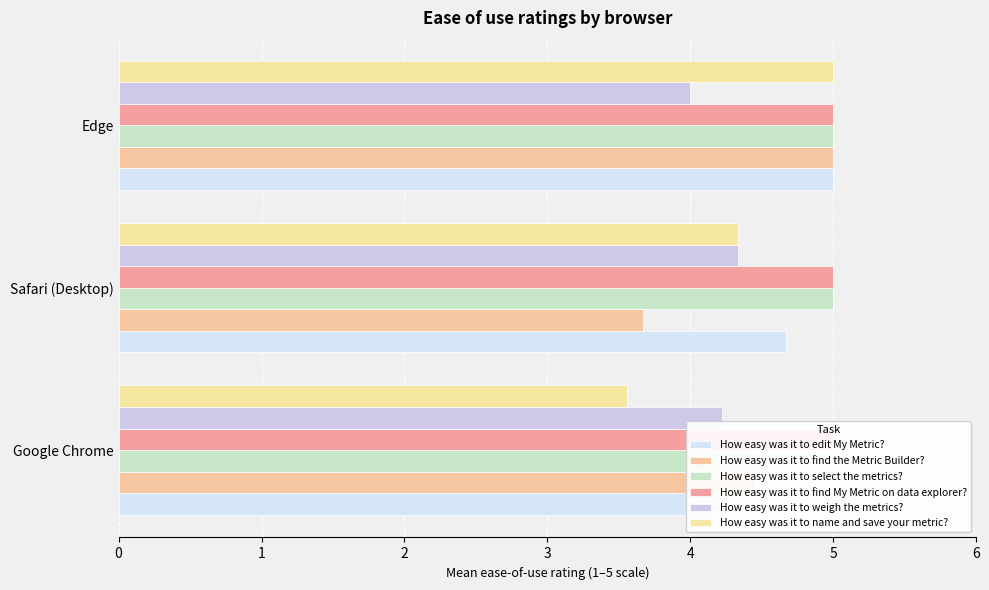

Count the number of categories in the chart.

3